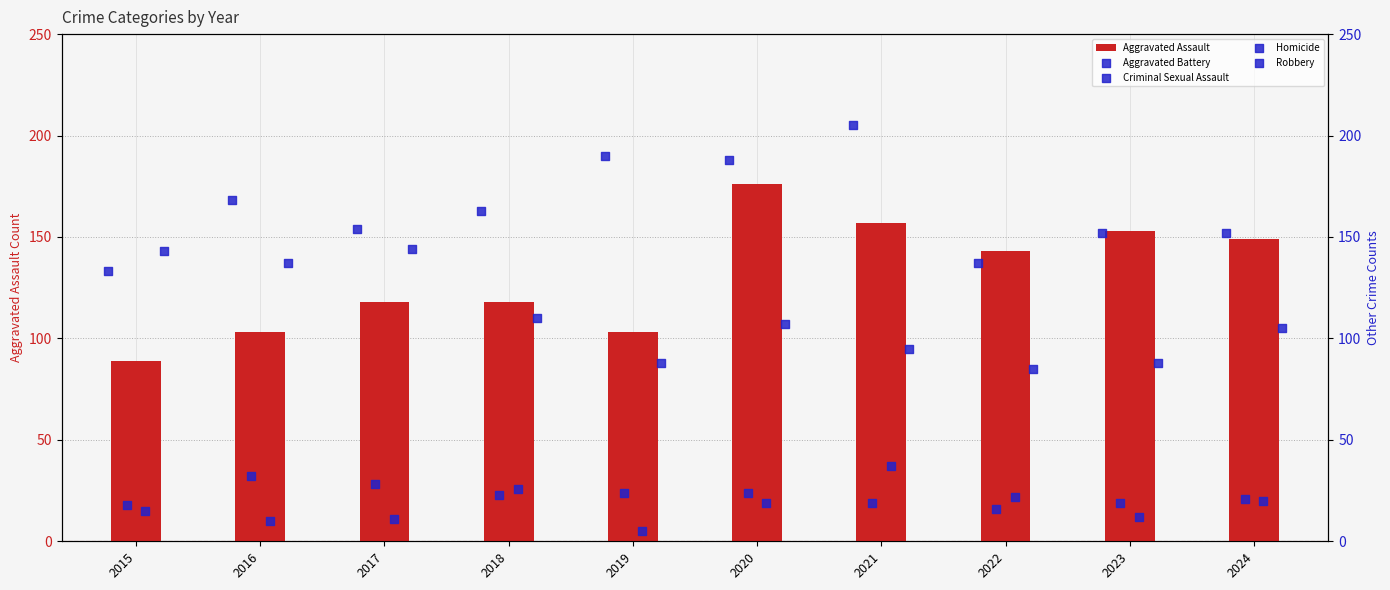

At how many categories does at least one series exceed 189?

2